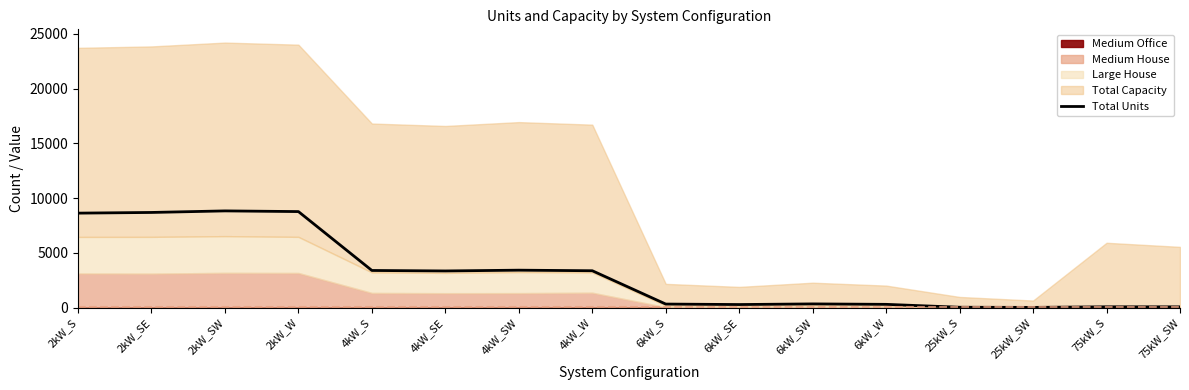

Is it true that the value at 4kW_W is 3373?

True